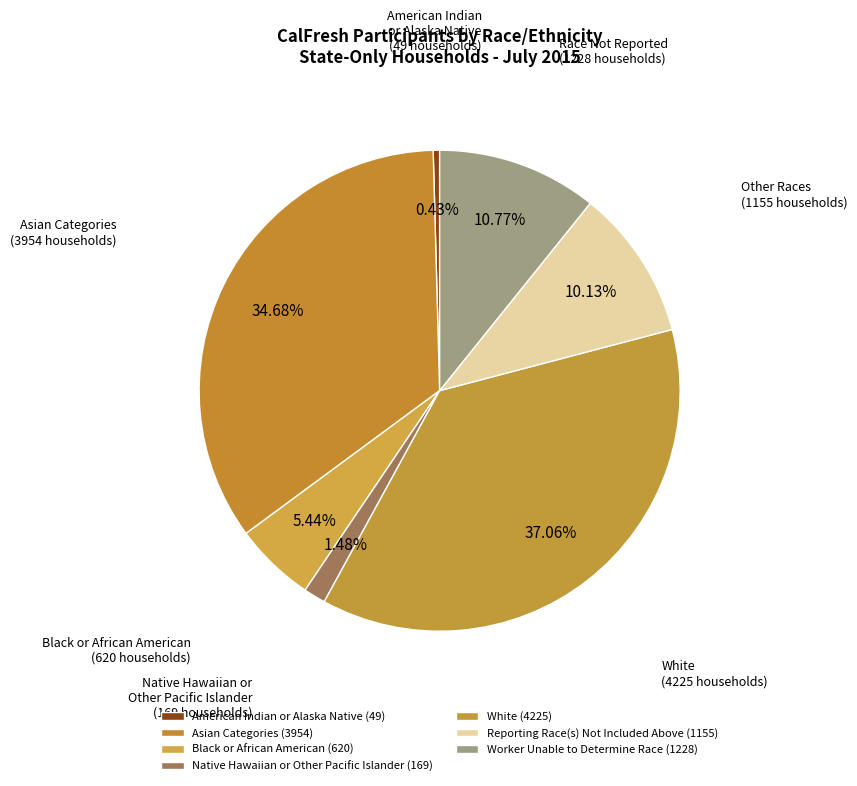

How many slices are in this pie chart?

7